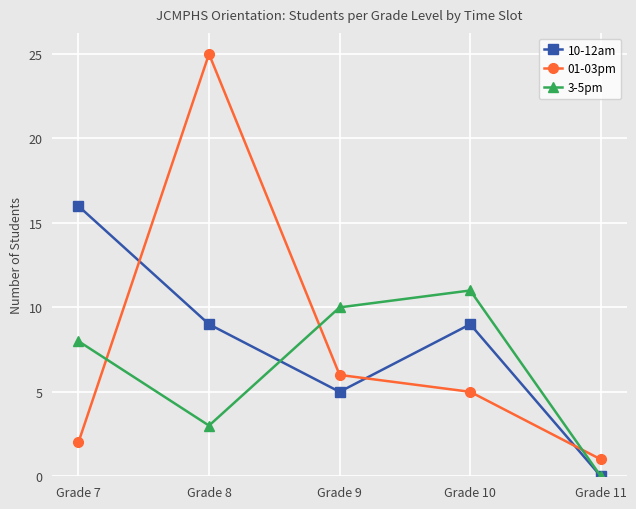

At which label does 01-03pm first exceed 5?

Grade 8